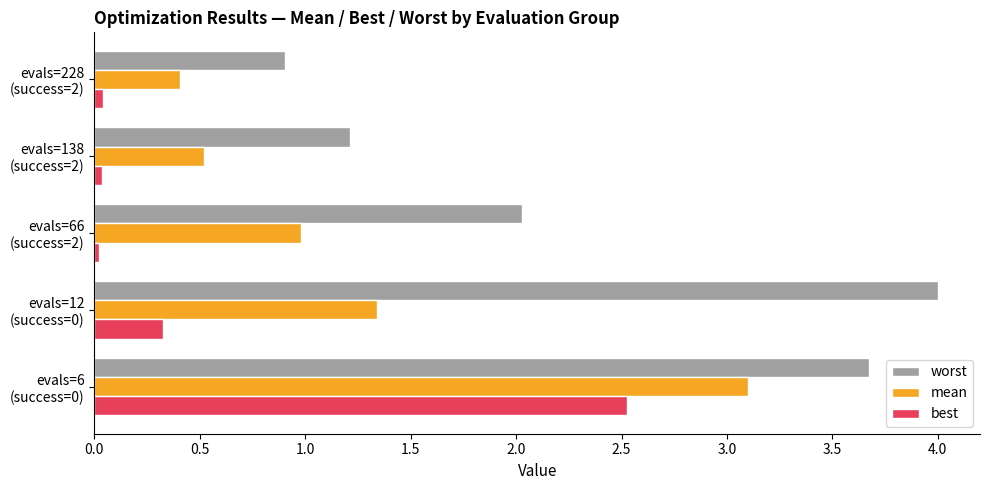

What is the maximum value shown in the chart?

4.0